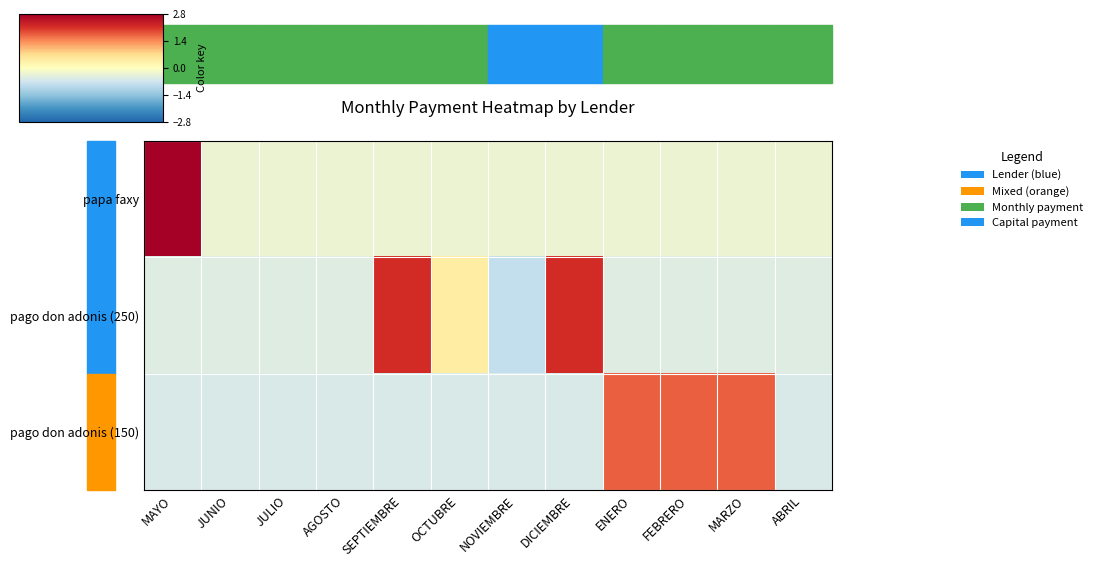

What is the spread (max minus min) of values at OCTUBRE?

1.0